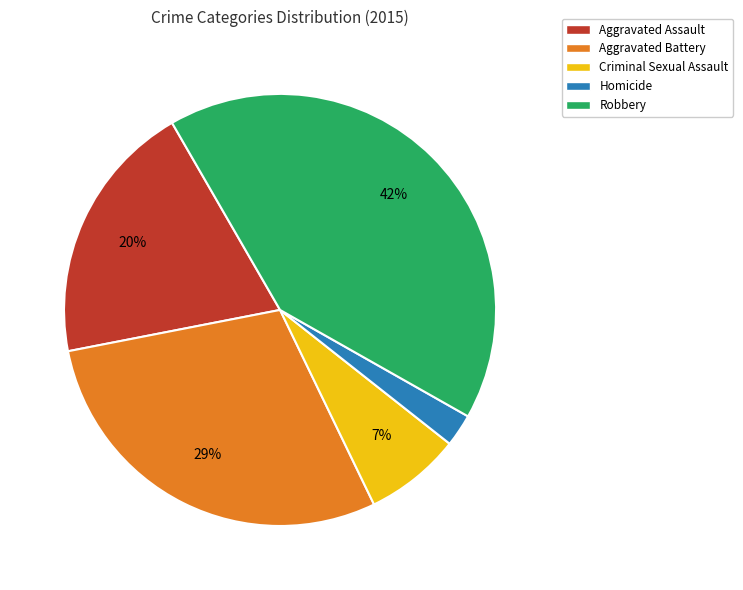

Which slice is the smallest?

Homicide